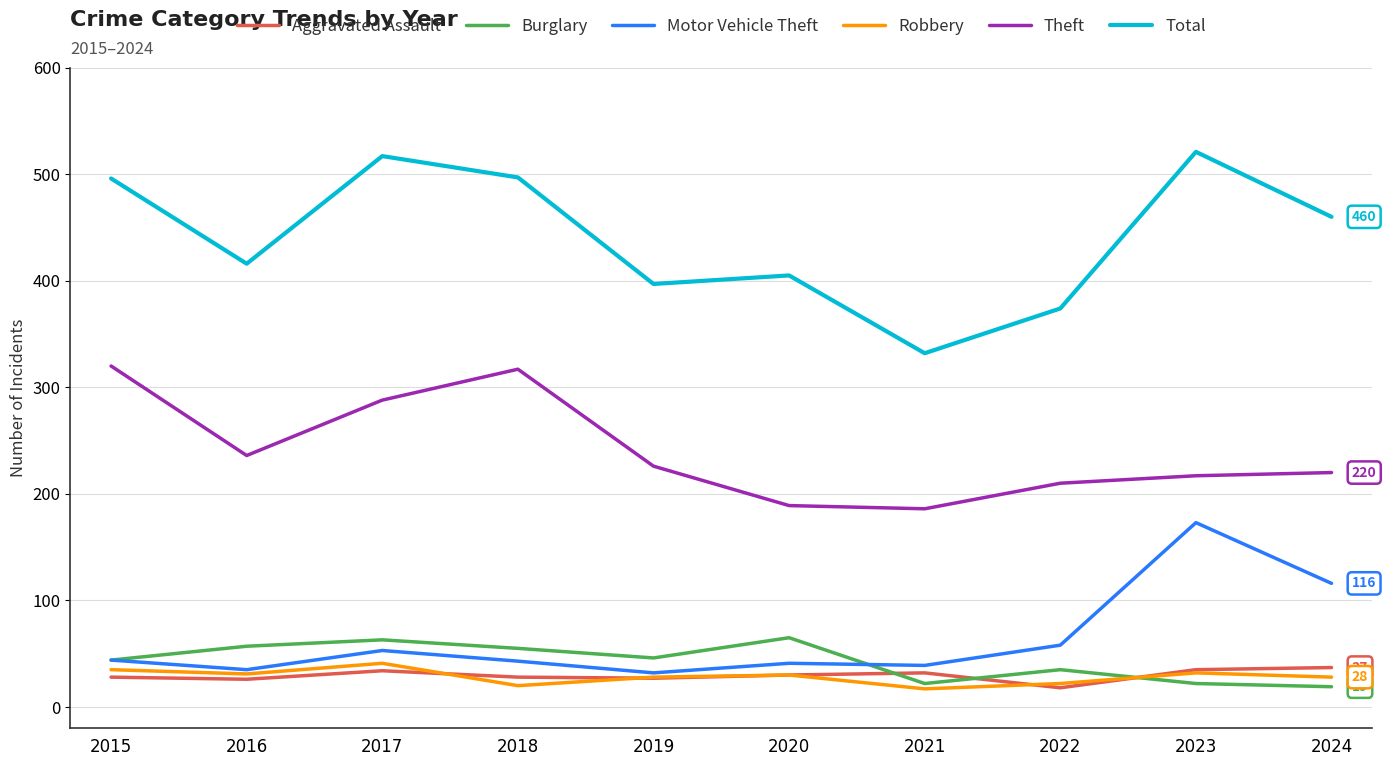

What is the minimum value shown in the chart?

17